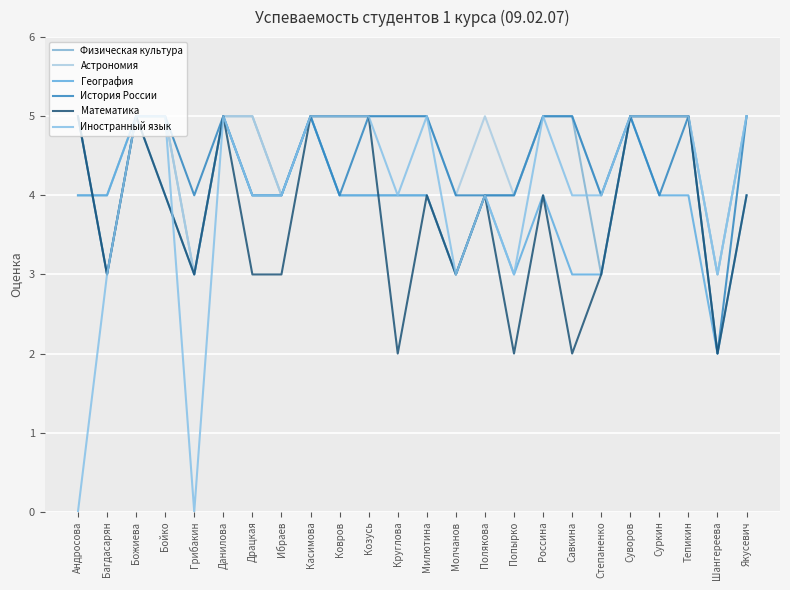

Reading left to right, extract all data points from this chart.

Физическая культура: 4	4	5	5	3	5	5	4	5	4	4	4	4	3	4	4	5	5	3	5	5	5	3	5
Астрономия: 5	3	5	5	3	5	5	4	5	5	5	5	5	4	5	4	5	5	4	5	5	5	3	5
География: 4	4	5	4	3	5	4	4	5	4	4	4	4	3	4	3	4	3	3	5	4	4	2	4
История России: 5	3	5	5	4	5	4	4	5	4	5	5	5	4	4	4	5	5	4	5	4	5	2	5
Математика: 5	3	5	4	3	5	3	3	5	5	5	2	4	3	4	2	4	2	3	5	5	5	2	4
Иностранный язык: 0	3	5	5	0	5	4	4	5	5	5	4	5	3	4	3	5	4	4	5	5	5	3	5